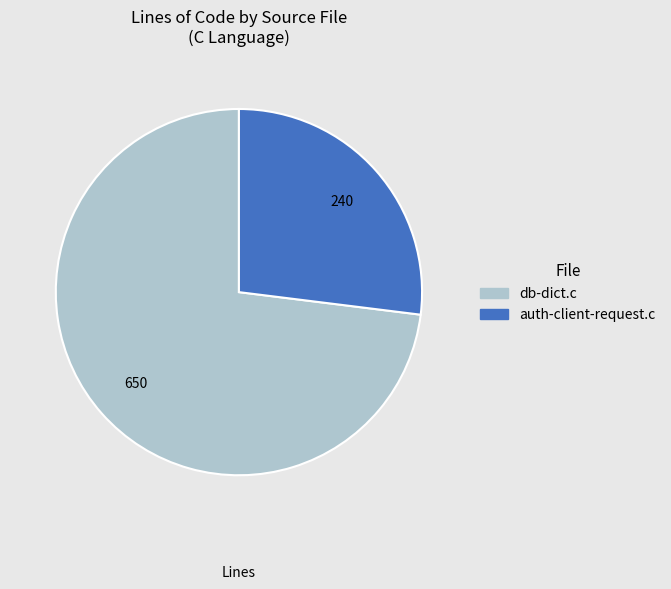

Which category accounts for the majority?

db-dict.c